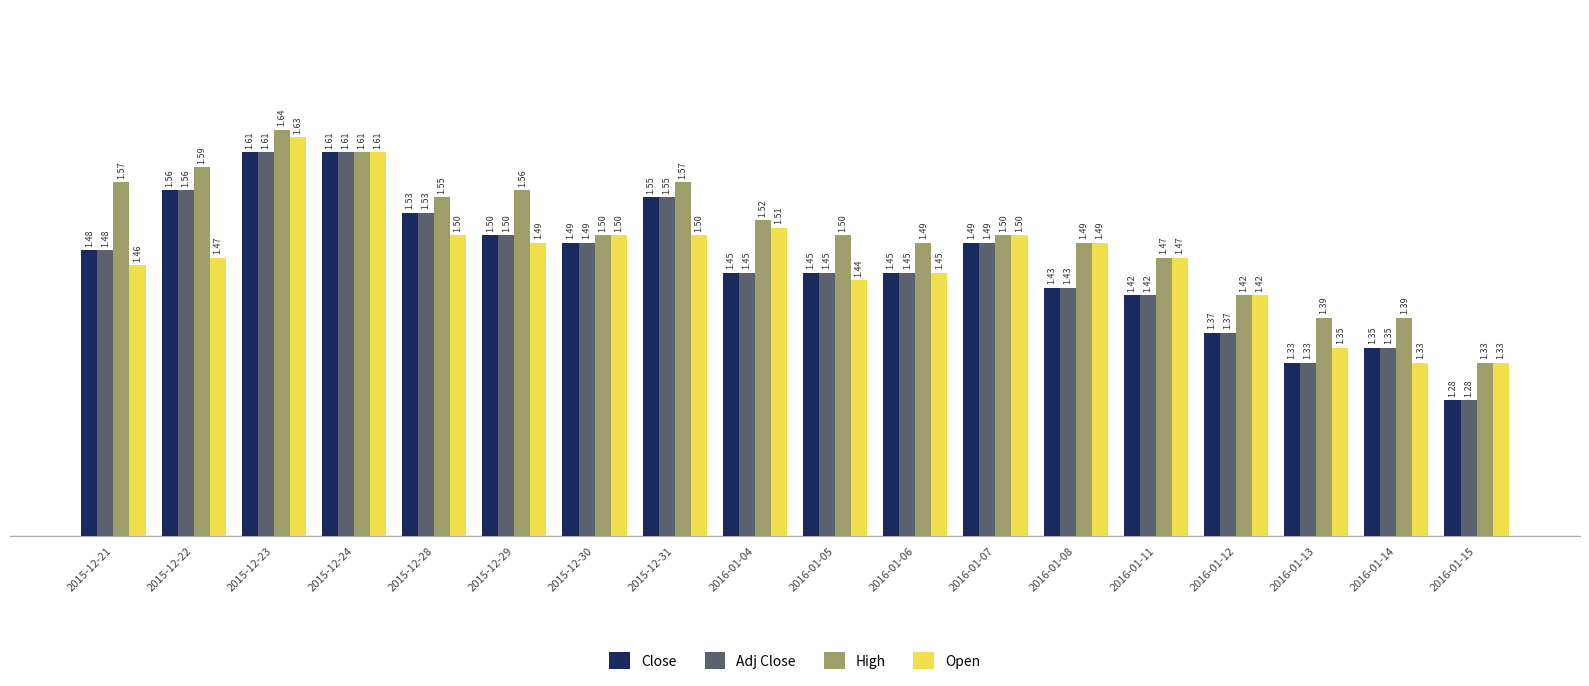

Is the value of High at 2016-01-04 greater than the value of Open at 2016-01-05?

Yes